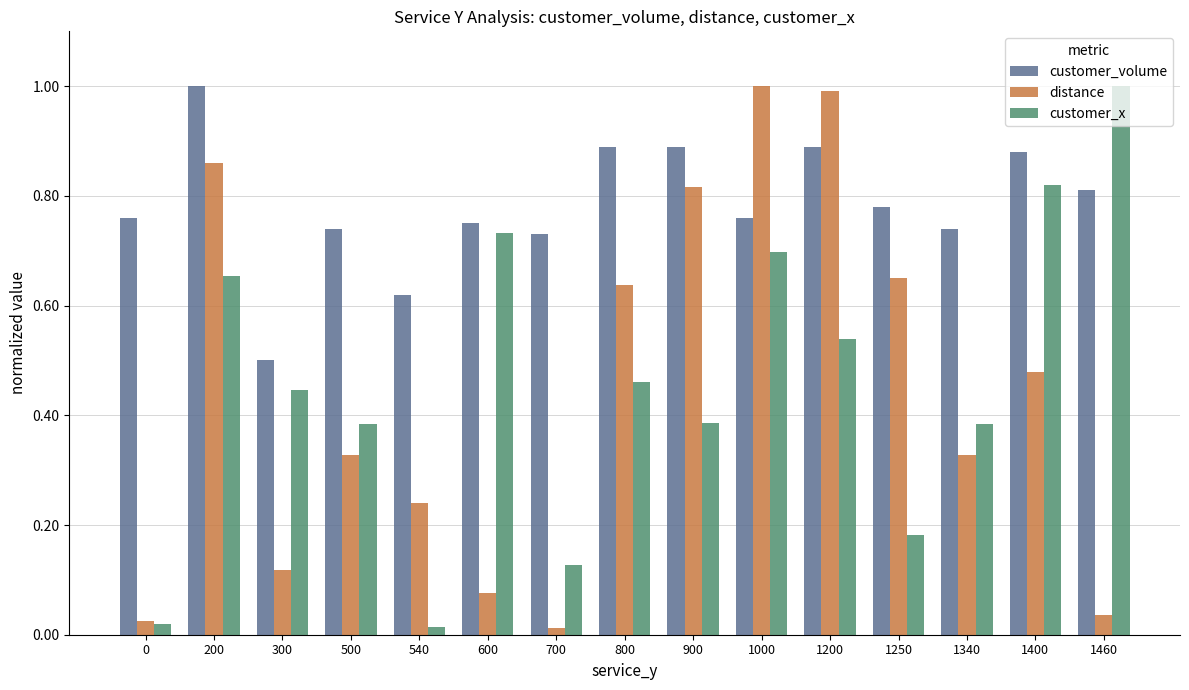

True or false: customer_x has a value of 0.5 at 1000.

False